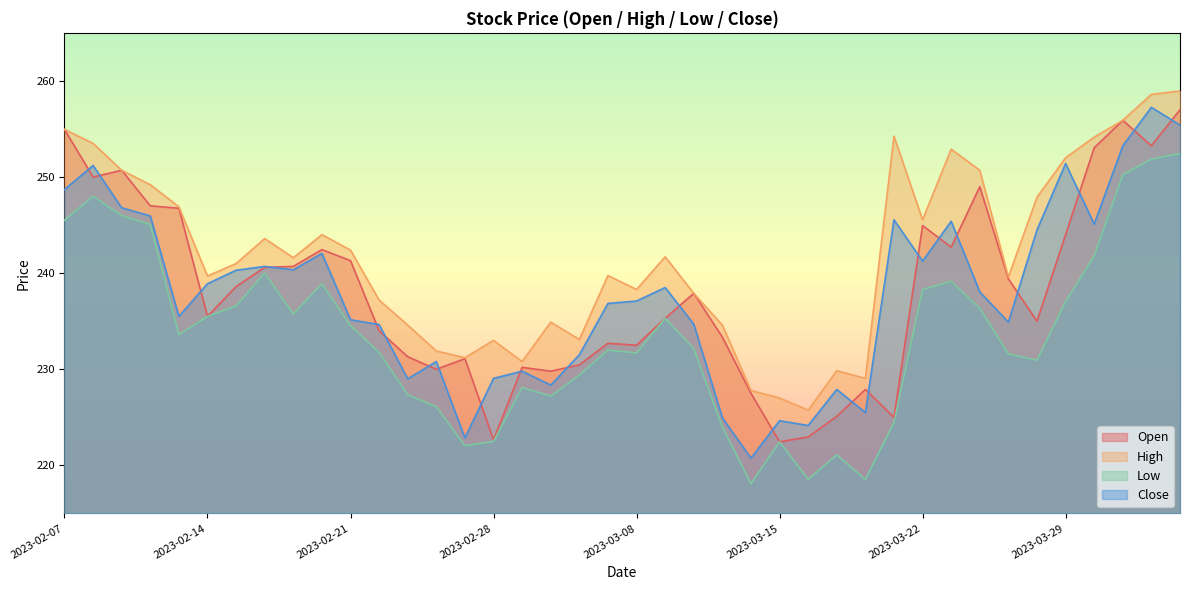

How many values in the Low series exceed 233?

20